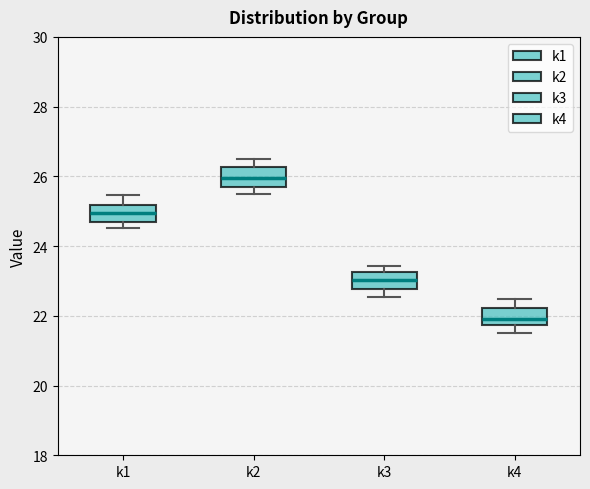

Reading left to right, transcribe this box plot: for each box, give where its median line is, the range the box spans, and where its two whiskers end, as read against the y-axis. The values are not printed on the chart, so give them approximately, as read against the axis.

k1: median 25.0, box 24.6 to 25.2, whiskers 24.6 (just below the box's lower edge) to 25.4
k2: median 26.0, box 25.6 to 26.2, whiskers 25.6 (just below the box's lower edge) to 26.4
k3: median 23.0, box 22.8 to 23.2, whiskers 22.6 to 23.4
k4: median 22.0, box 21.8 to 22.2, whiskers 21.6 to 22.4